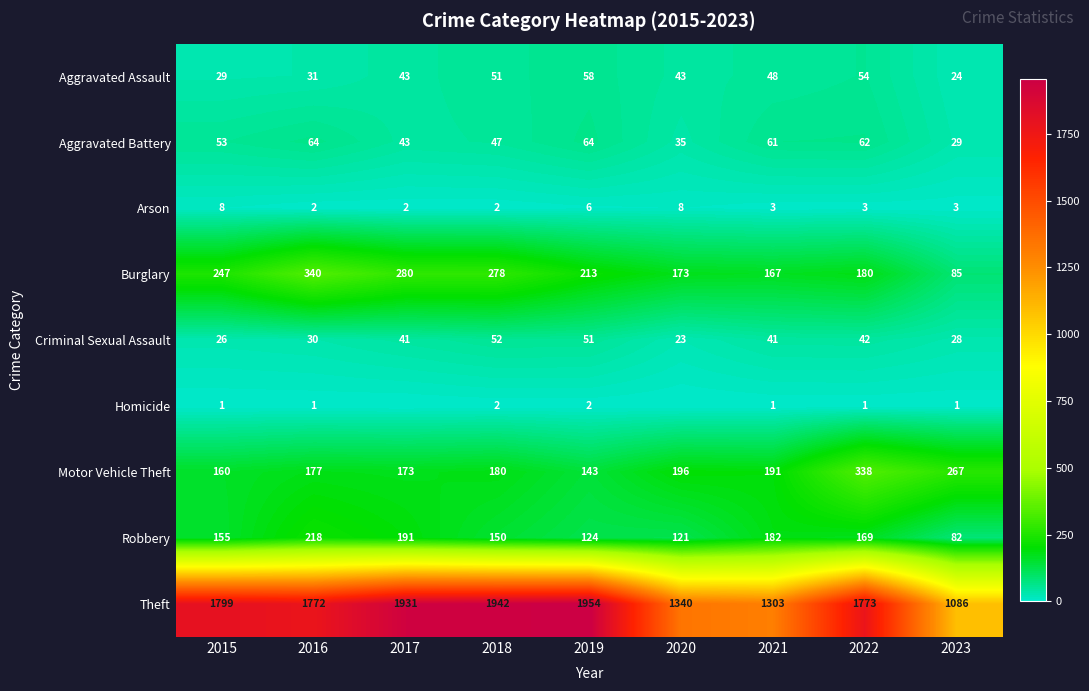

How many categories are shown in the chart?

9